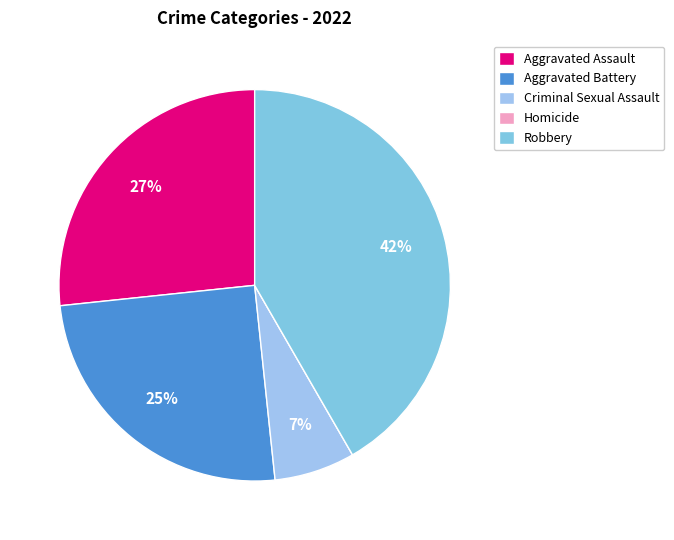

Does Homicide account for over 50% of the chart?

No